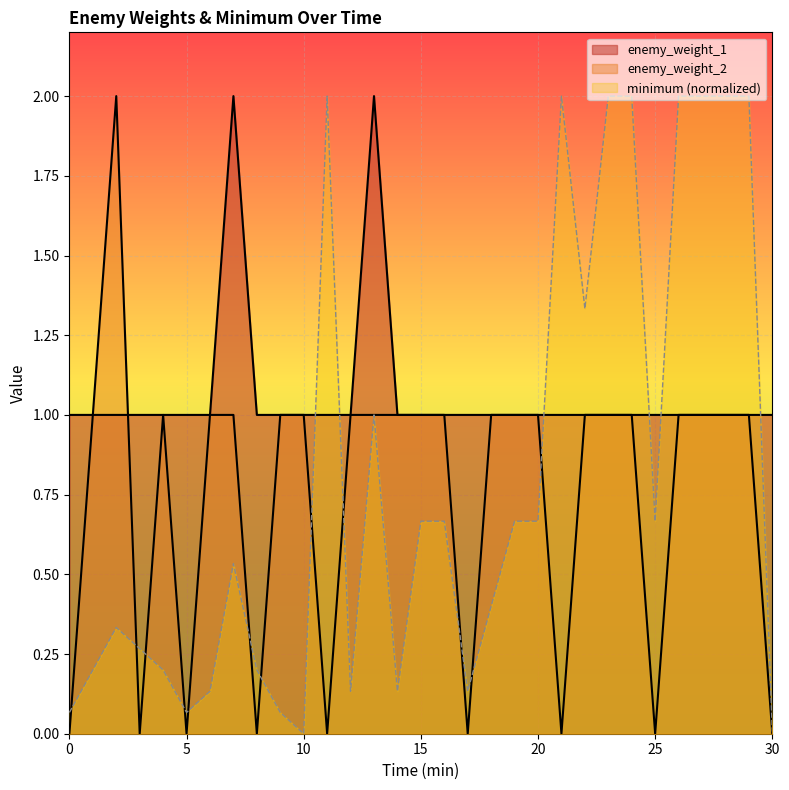

Count the enemy_weight_1 values in the range 1 to 2.

31